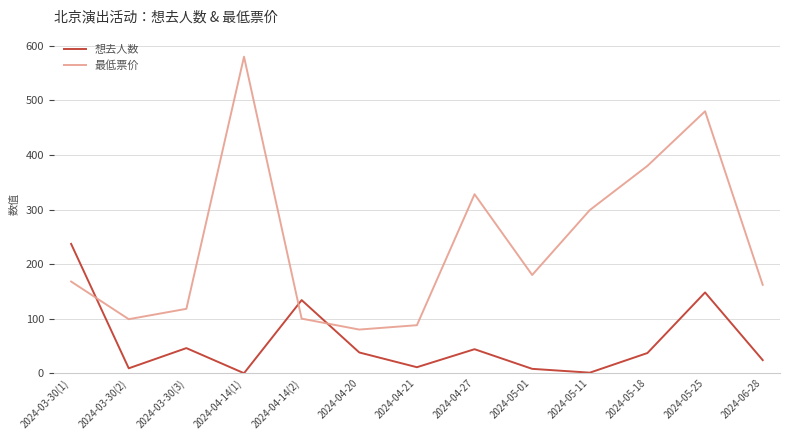

True or false: 最低票价 and 想去人数 intersect in this chart.

True